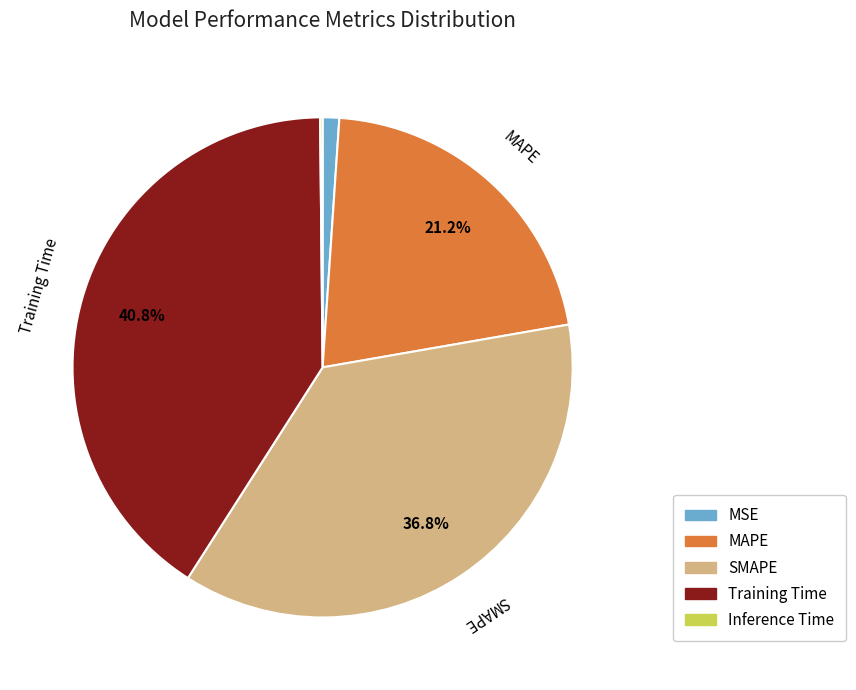

Which category has the biggest portion of the pie?

Training Time